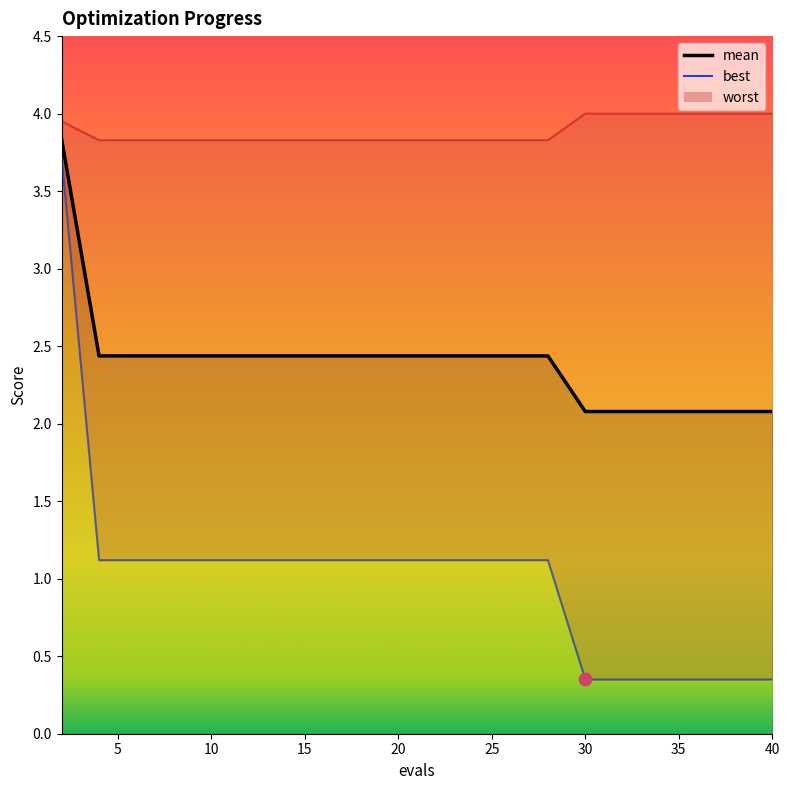

At which category is the sum across all series the highest?

2